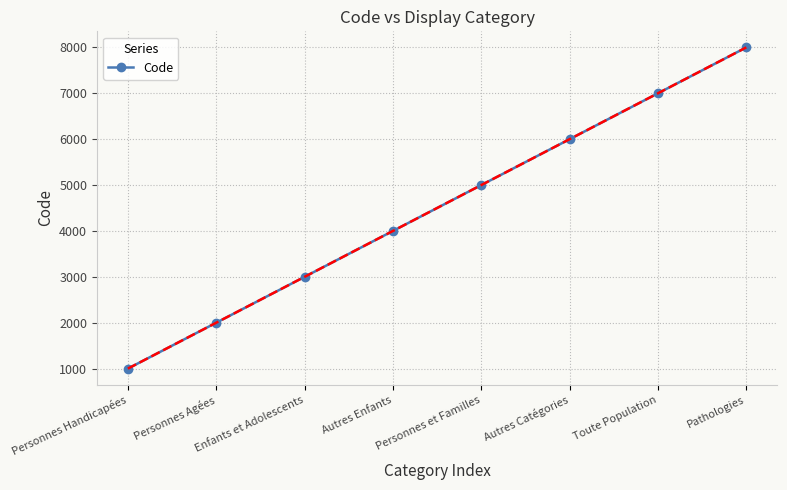

Read the value at Personnes et Familles.

5000